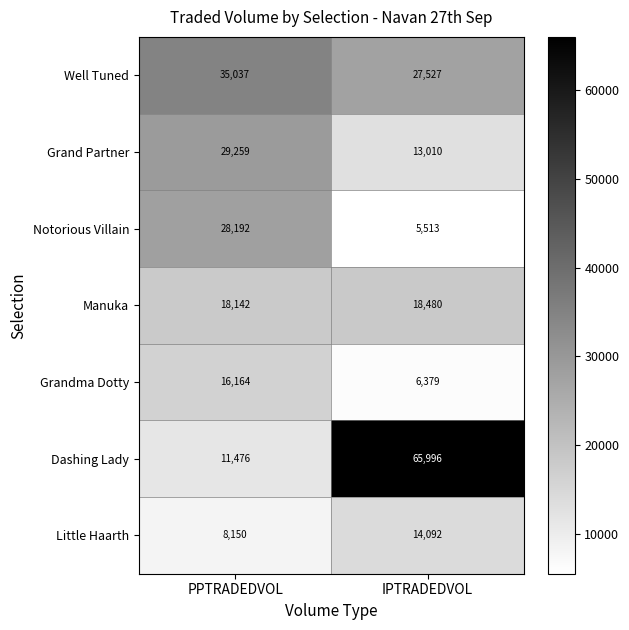

At PPTRADEDVOL, list the series in order from largest to smallest.

Well Tuned, Grand Partner, Notorious Villain, Manuka, Grandma Dotty, Dashing Lady, Little Haarth